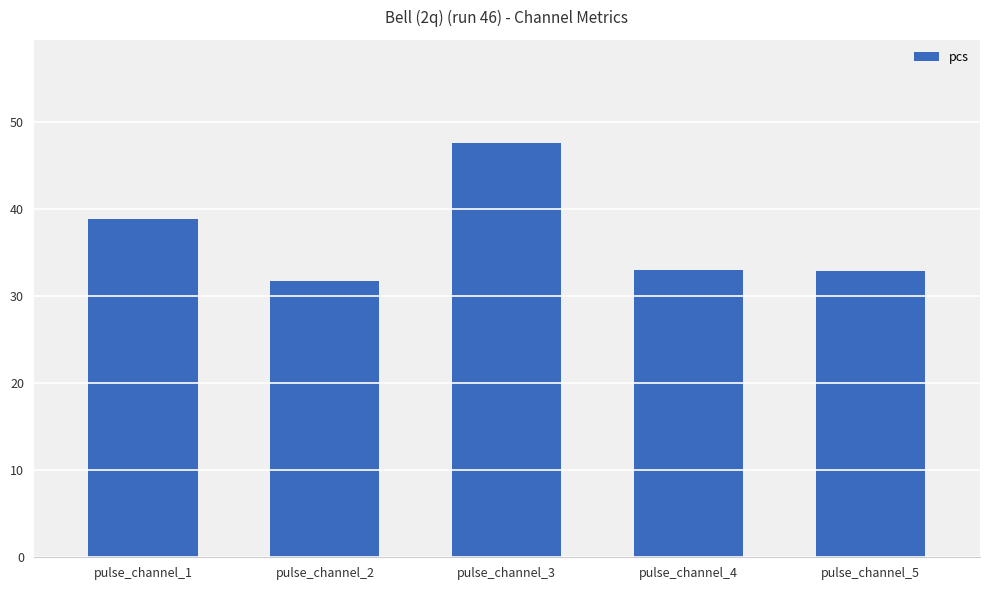

Are the bars horizontal?

No